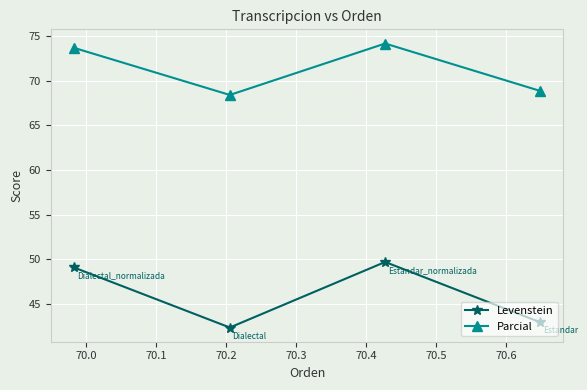

What is the difference between the second highest and minimum values in the Parcial series?

5.3